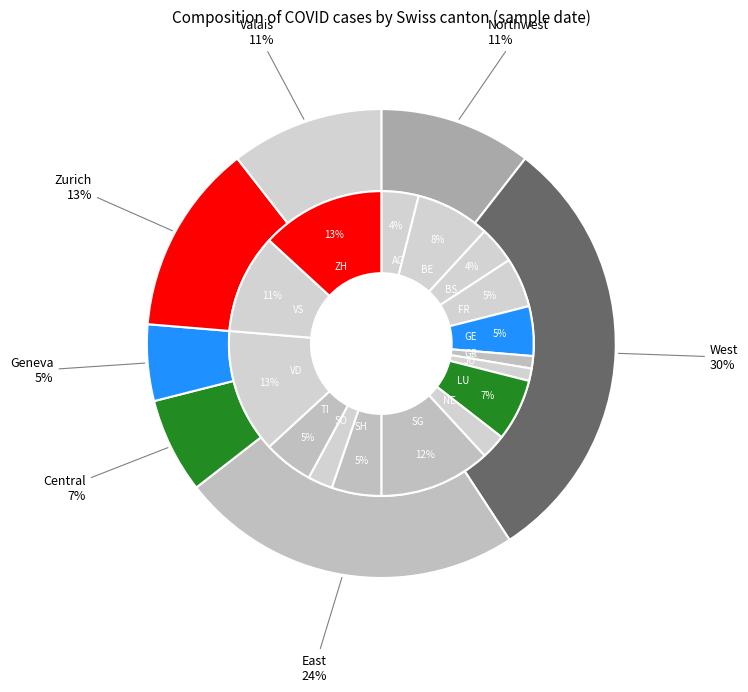

To the nearest percent, what is the difference between the ZH and SG slice percentages?

1%